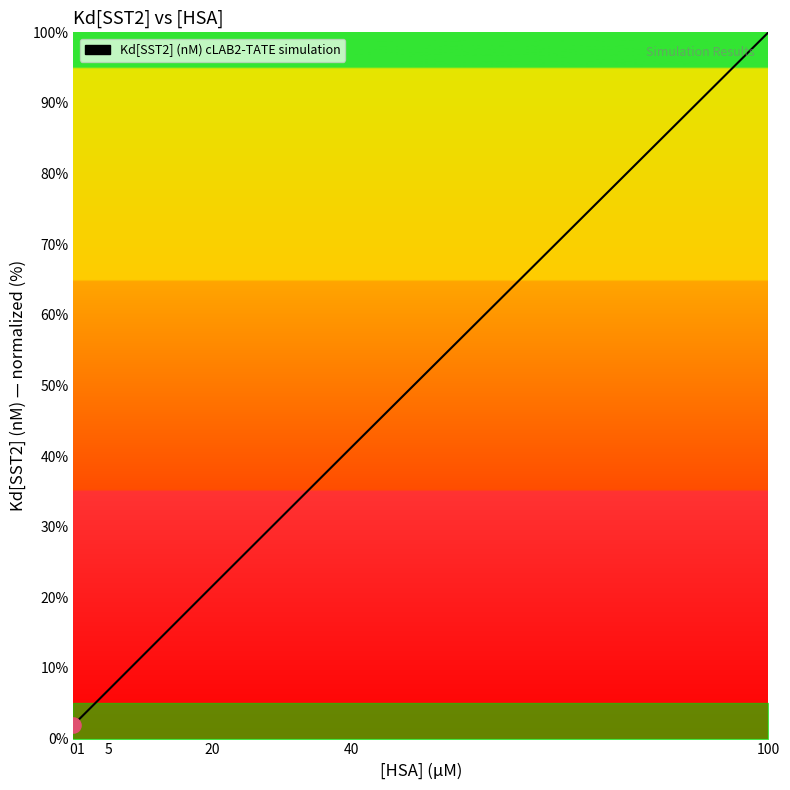

Between 5 and 0, which is larger?

5